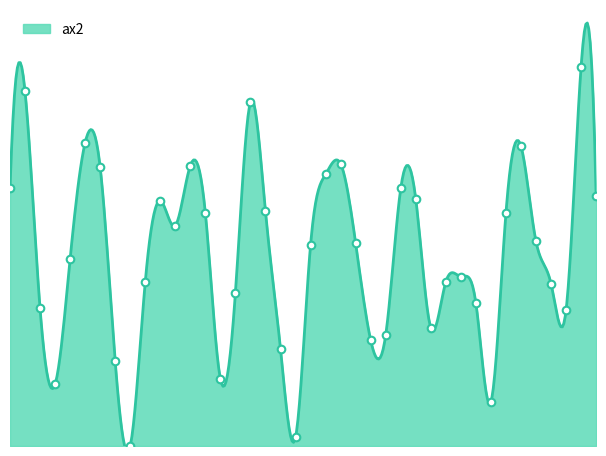

What is the change in value from 180 to 640?

-272